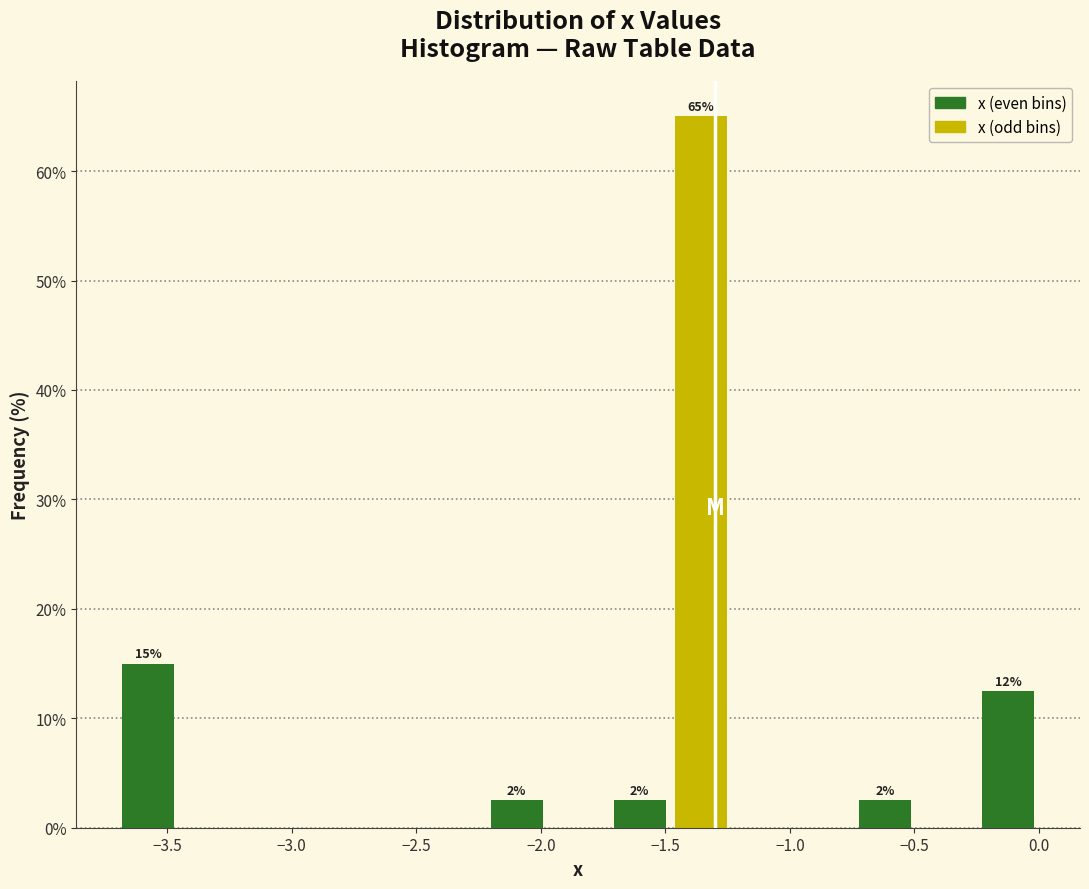

Over which range of the x-axis is the bar tallest?

-1.50 to -1.25